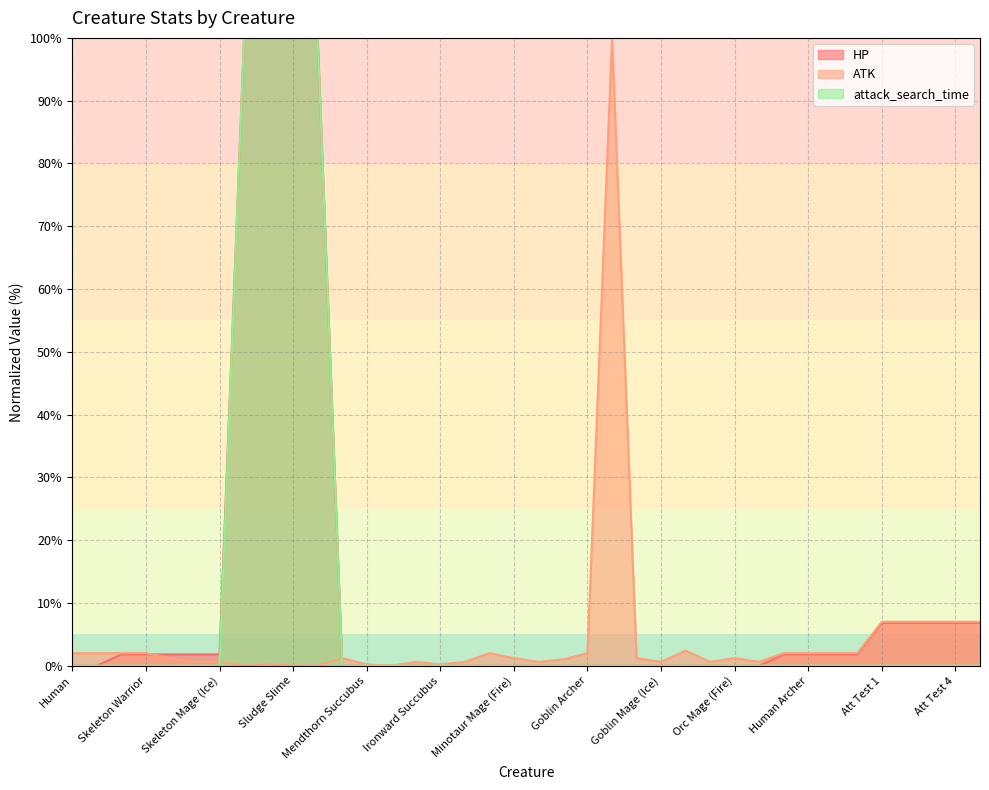

What are all the series names shown in the legend?

HP, ATK, attack_search_time